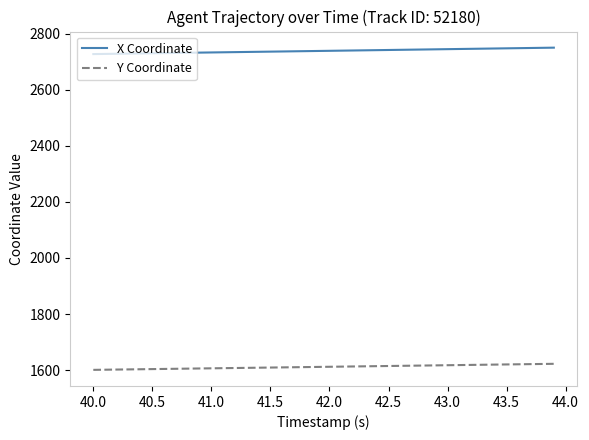

How many lines are shown in the chart?

2